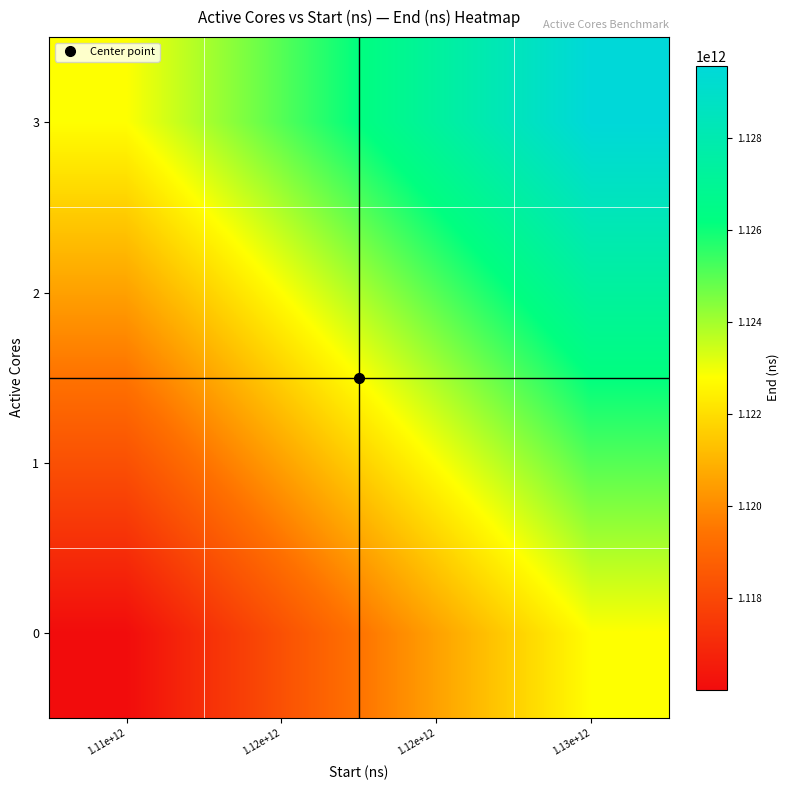

At which category is the sum across all series the highest?

1.13e+12